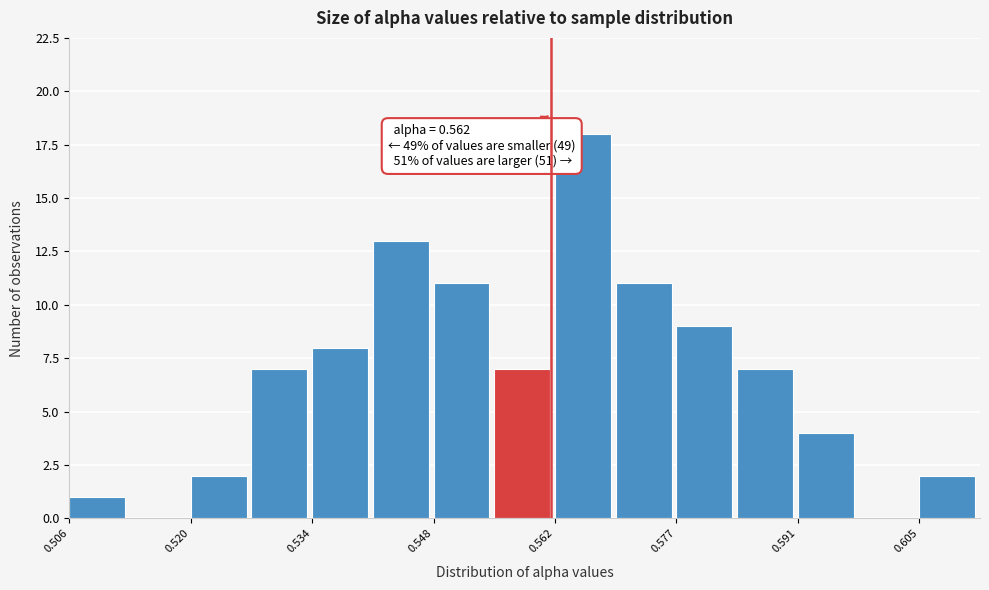

Read against the x-axis, roughly where is the centre of the tallest bar?

0.566